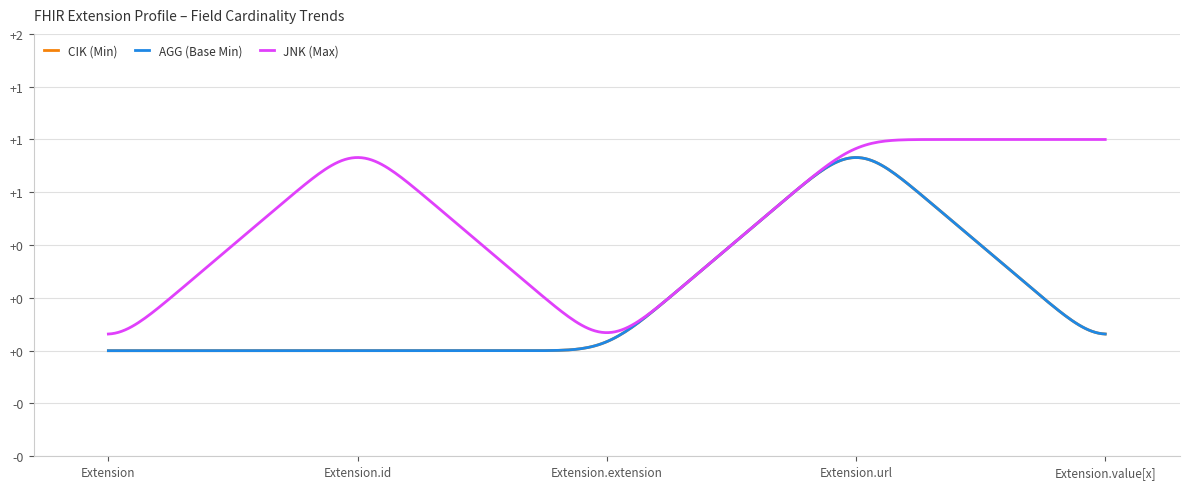

Does the chart have visible grid lines?

Yes